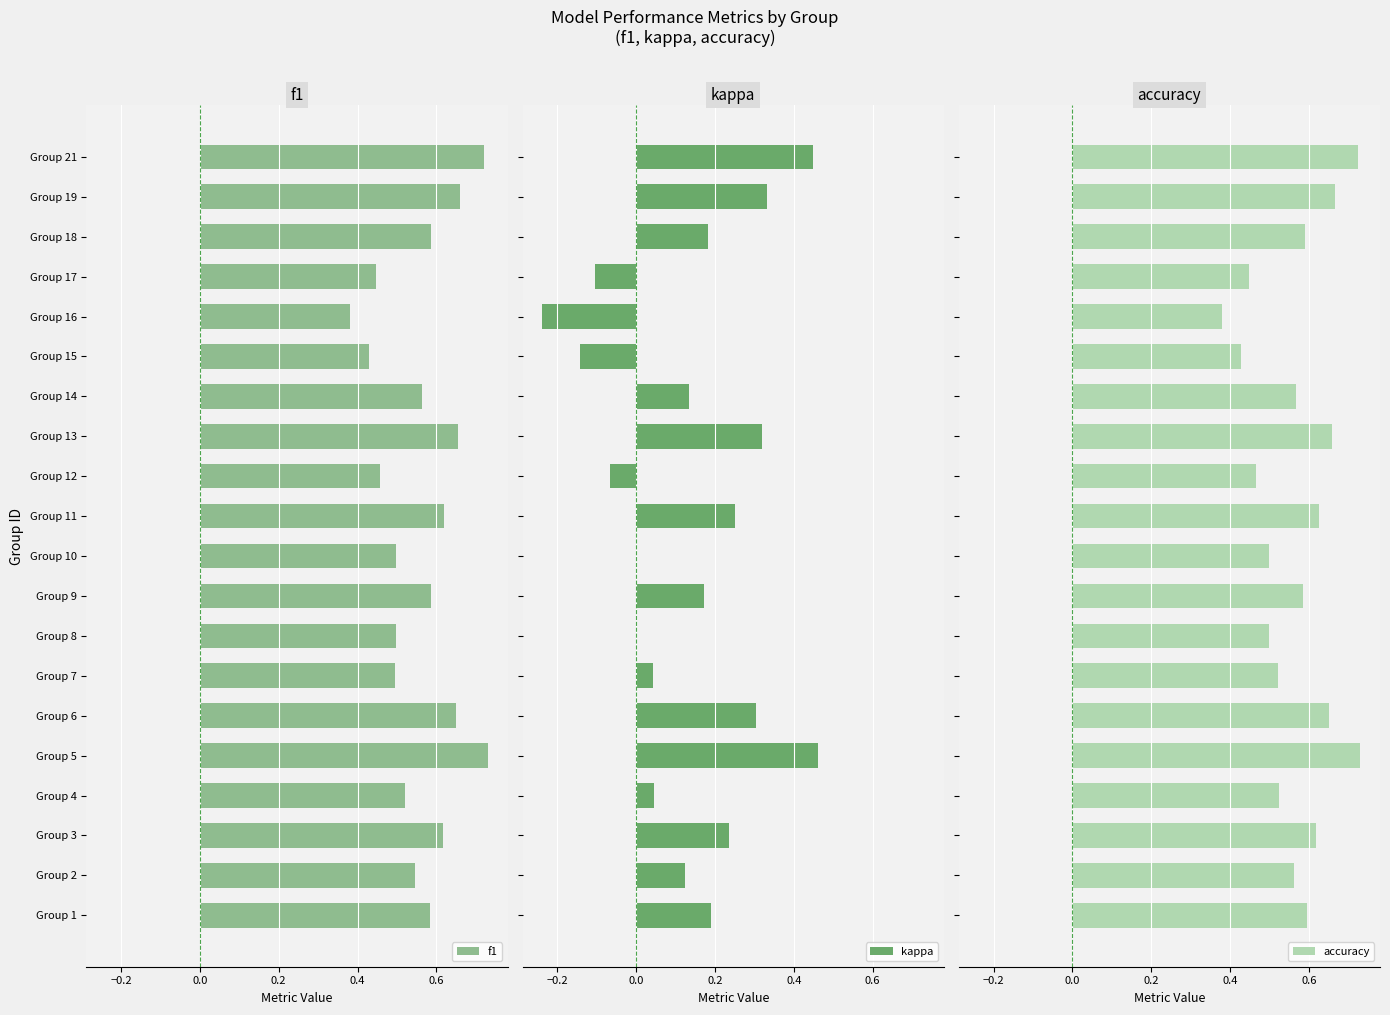

List the series in order of their peak value, lowest first.

kappa, f1, accuracy